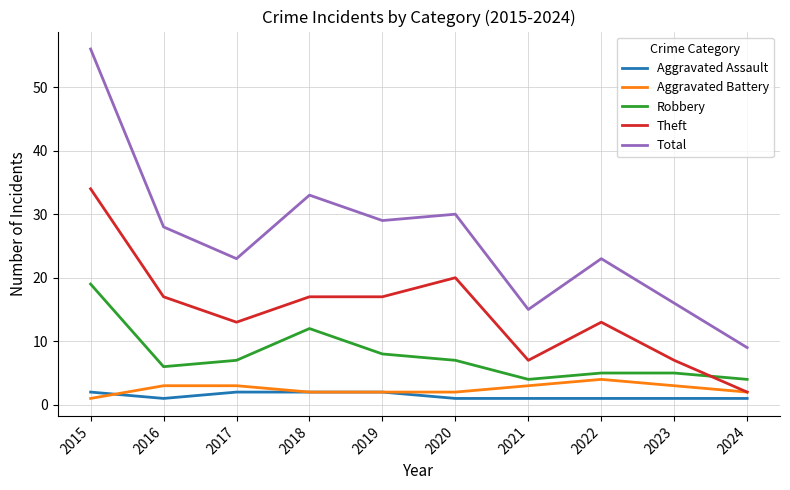

Is this an area chart (filled region under the line)?

No